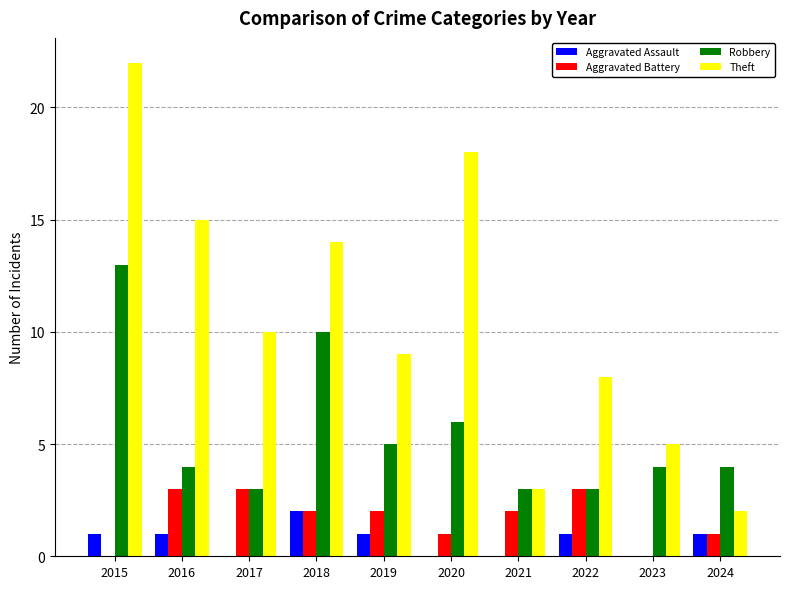

How many groups of bars are there?

10